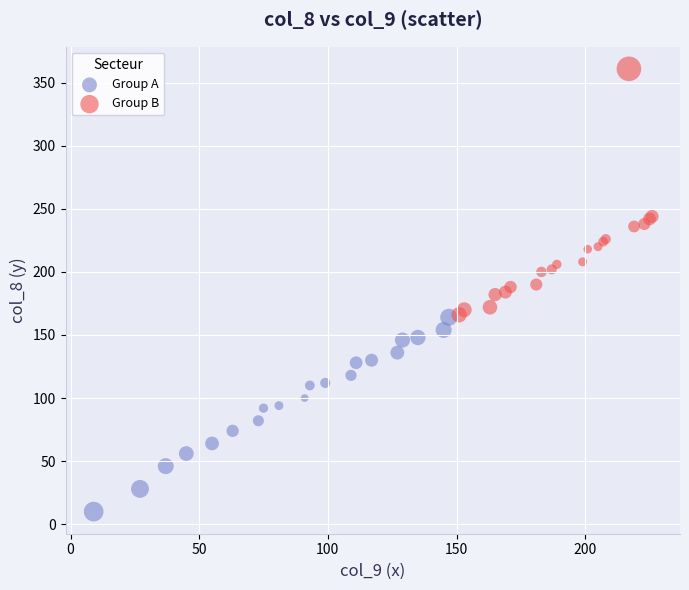

Which series contains the lowest Y value?

Group A